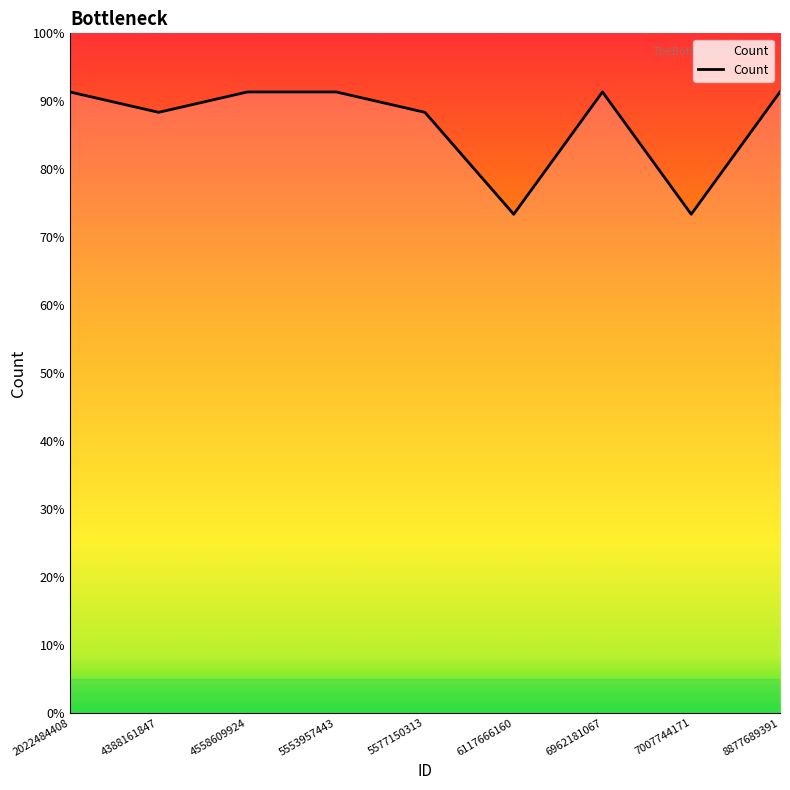

Where is the data nearest to the value 659?

4388161847